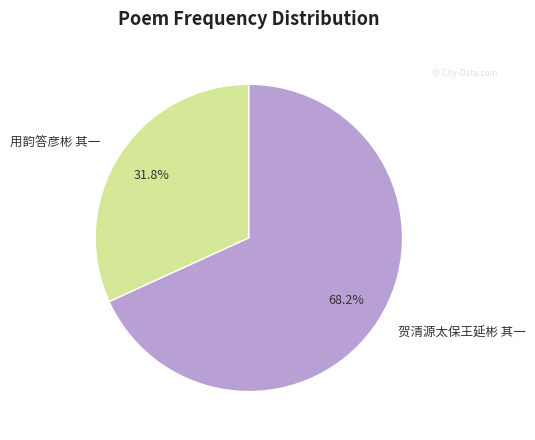

How many segments does this pie chart have?

2